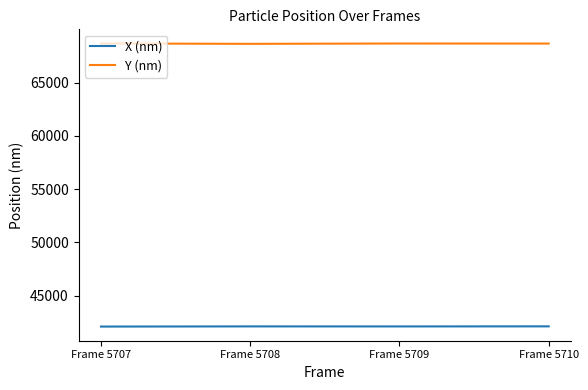

What are all the series names shown in the legend?

X (nm), Y (nm)